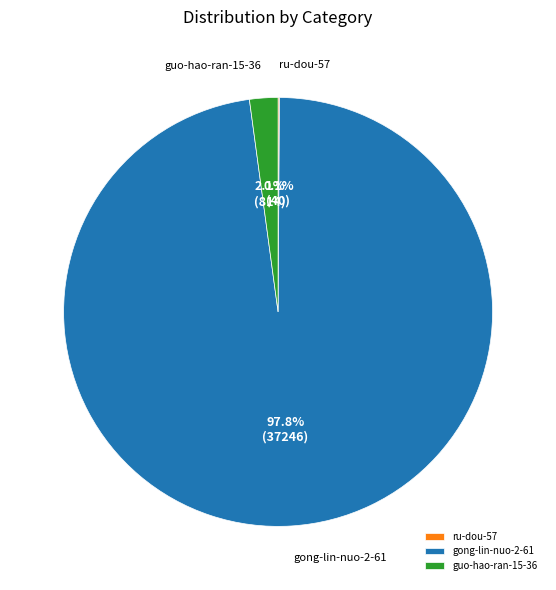

To the nearest percent, what is the average slice percentage?

33%